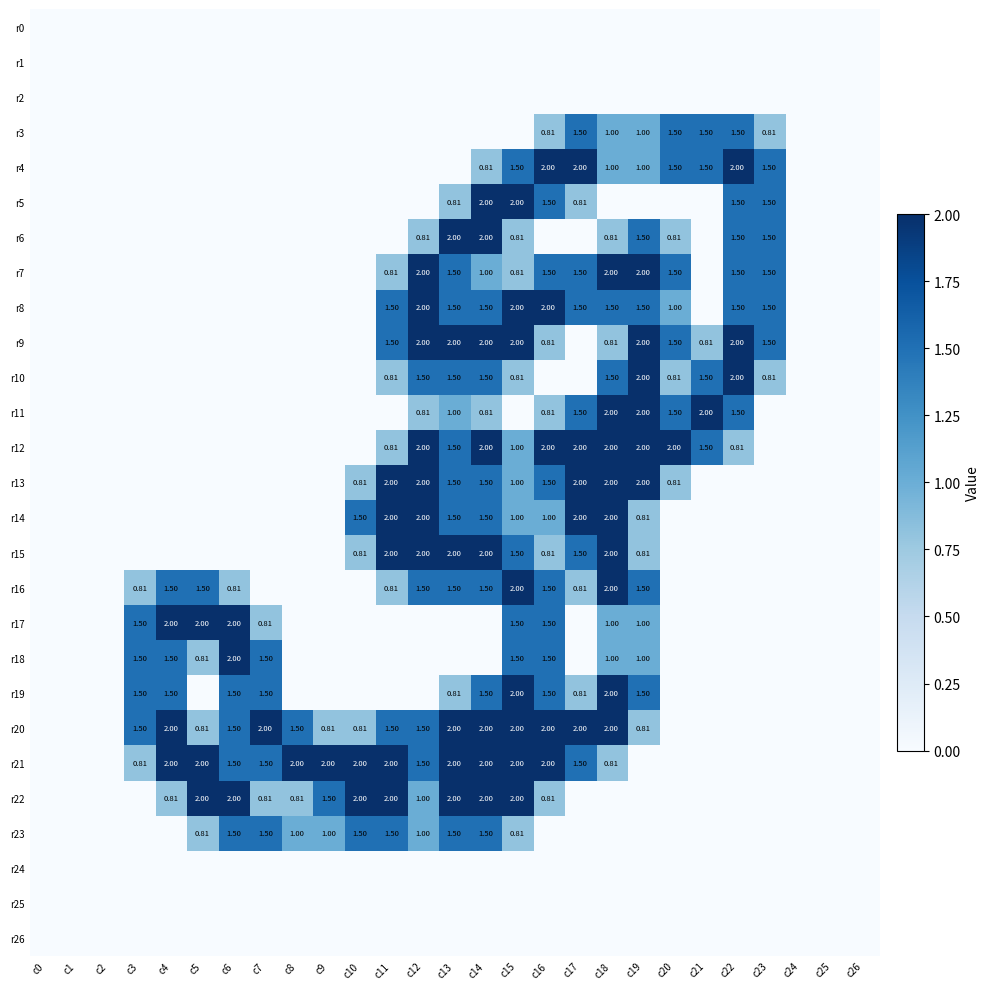

Rank the series at c3 from highest to lowest value.

r17, r18, r19, r20, r16, r21, r0, r1, r2, r3, r4, r5, r6, r7, r8, r9, r10, r11, r12, r13, r14, r15, r22, r23, r24, r25, r26